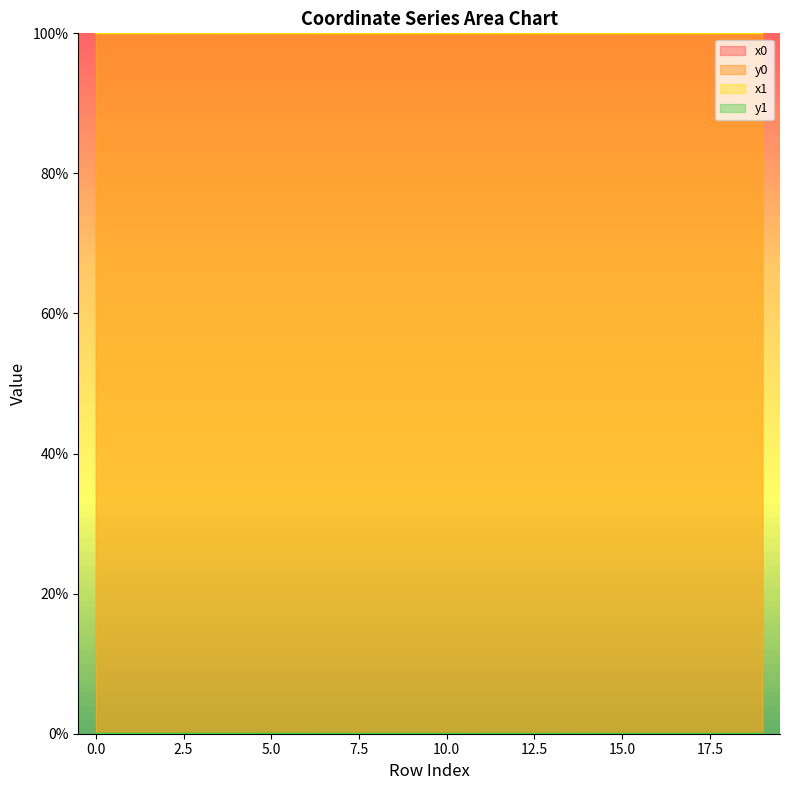

List the labels in order of y1 value, largest first.

0, 1, 2, 4, 3, 5, 6, 12, 10, 8, 7, 9, 11, 13, 14, 16, 19, 18, 15, 17